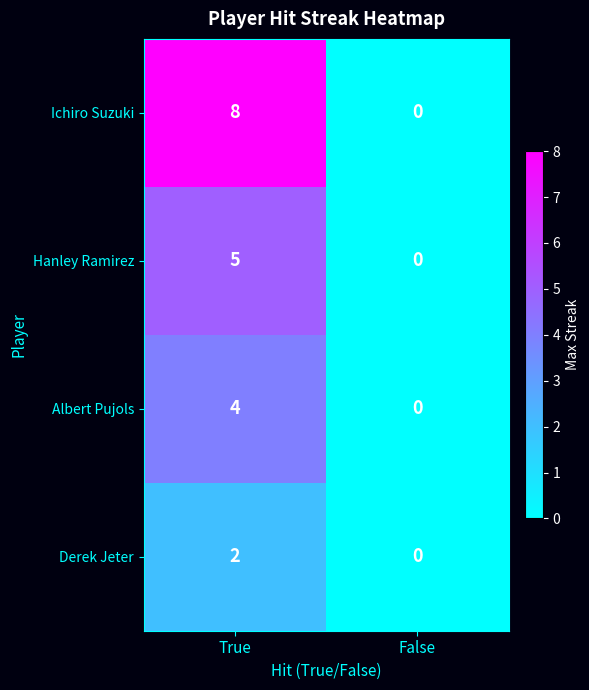

What is the difference between the highest and lowest values at True?

6